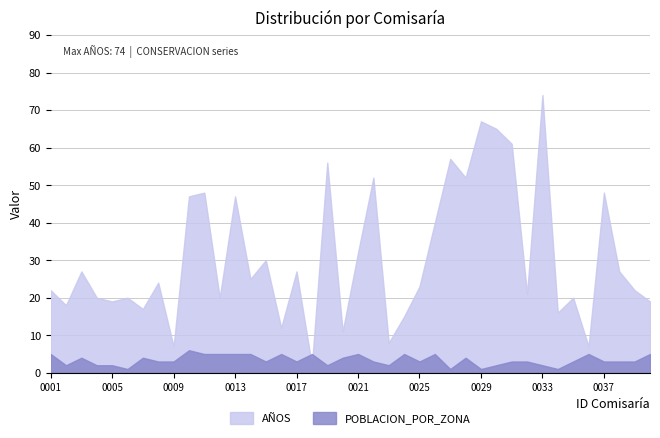

At 0028, list the series in order from smallest to largest.

POBLACION_POR_ZONA, AÑOS